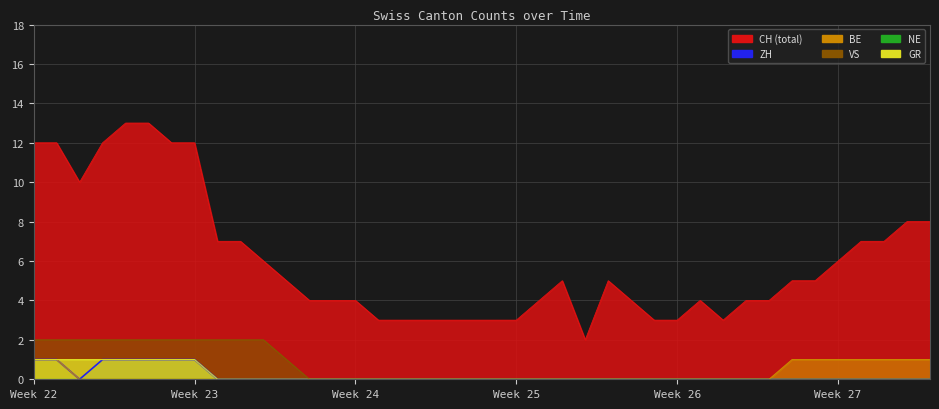

True or false: CH and ZH cross at least once.

False